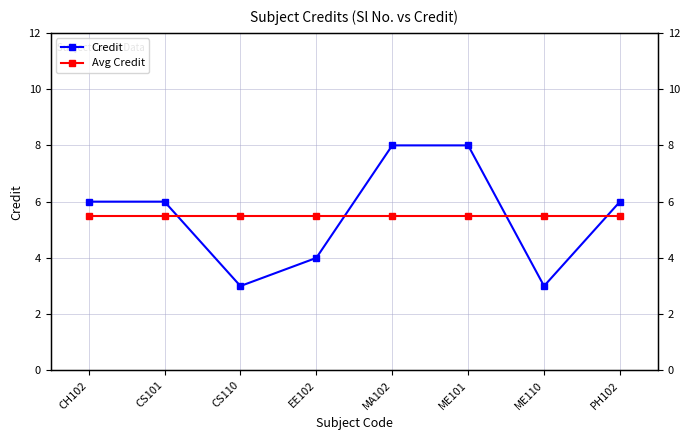

What is the label of the 1st point from the left?

CH102